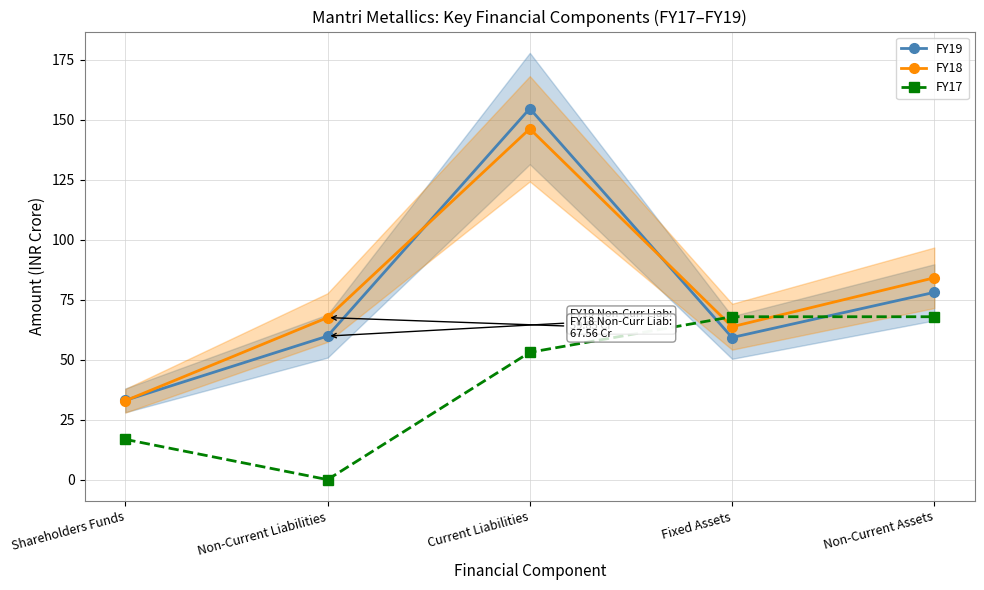

Rank the series by their maximum value, from highest to lowest.

FY19, FY18, FY17